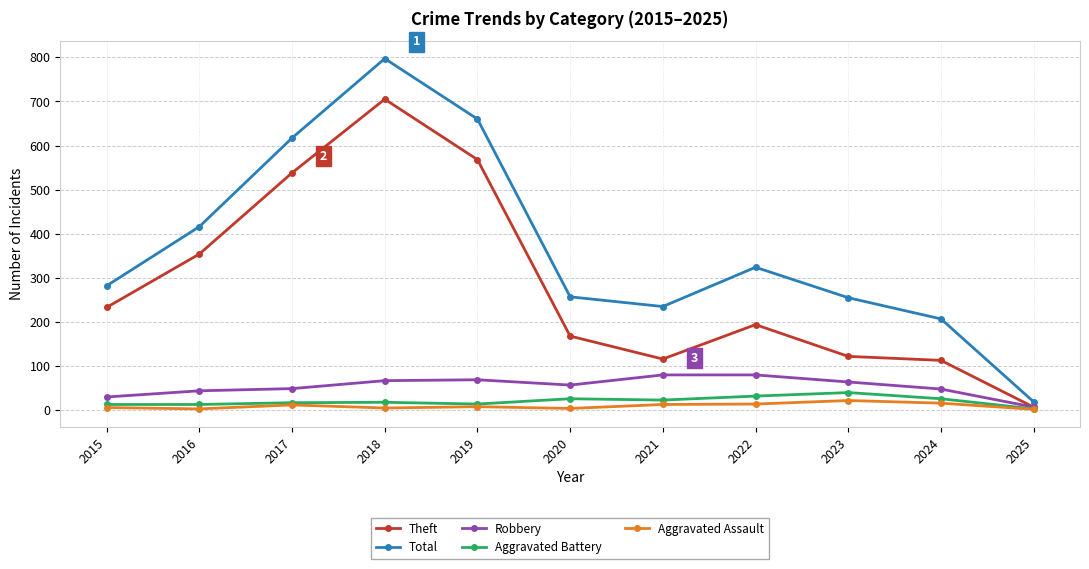

At which label is Total closest to 408?

2016